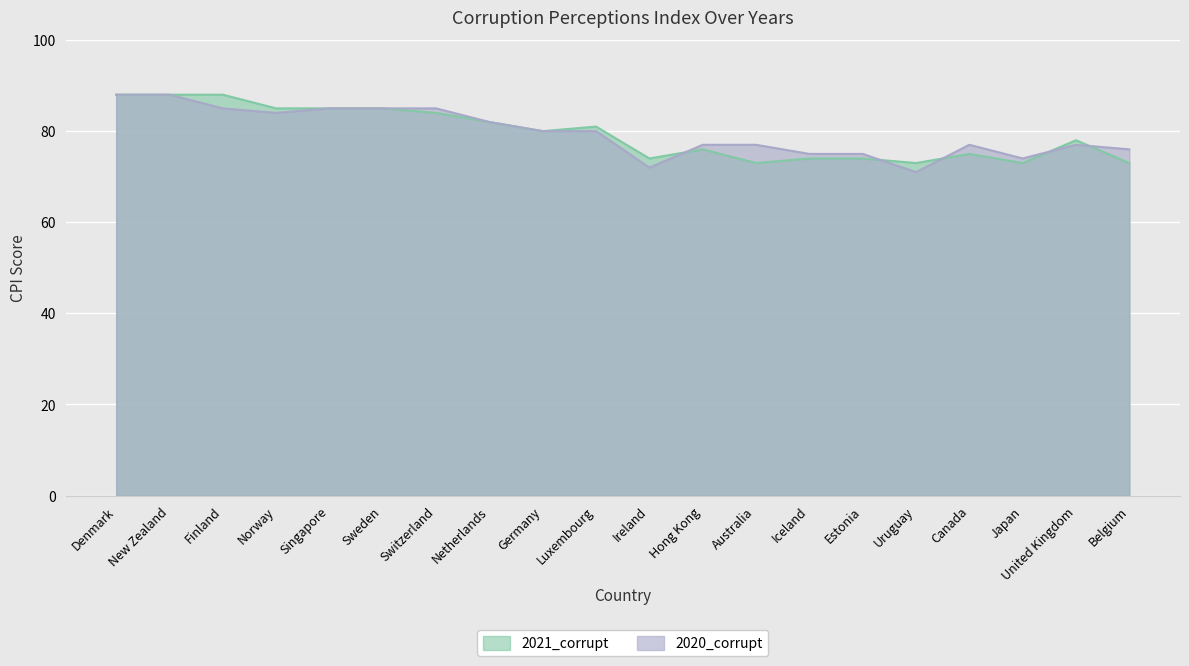

What are all the series names shown in the legend?

2021_corrupt, 2020_corrupt